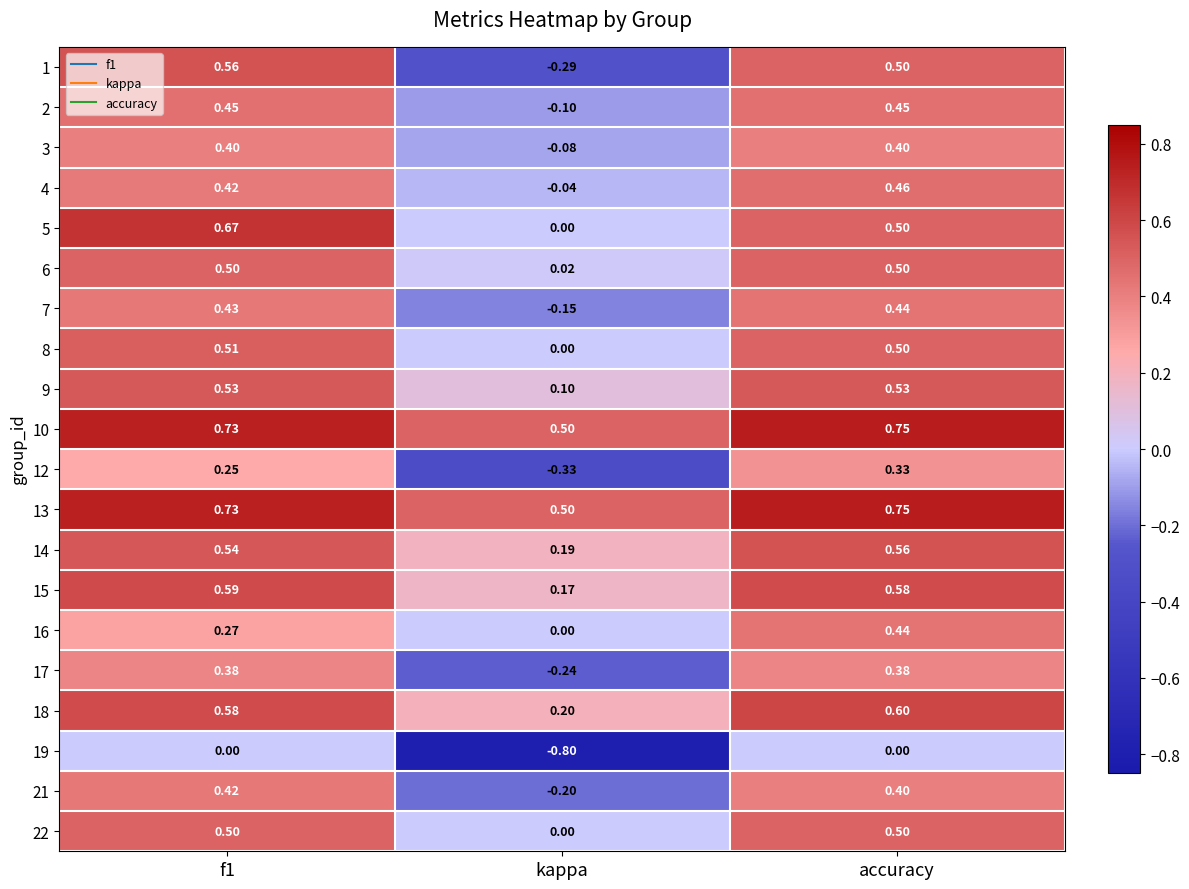

Is the value of 13 at accuracy greater than the value of 6 at f1?

Yes